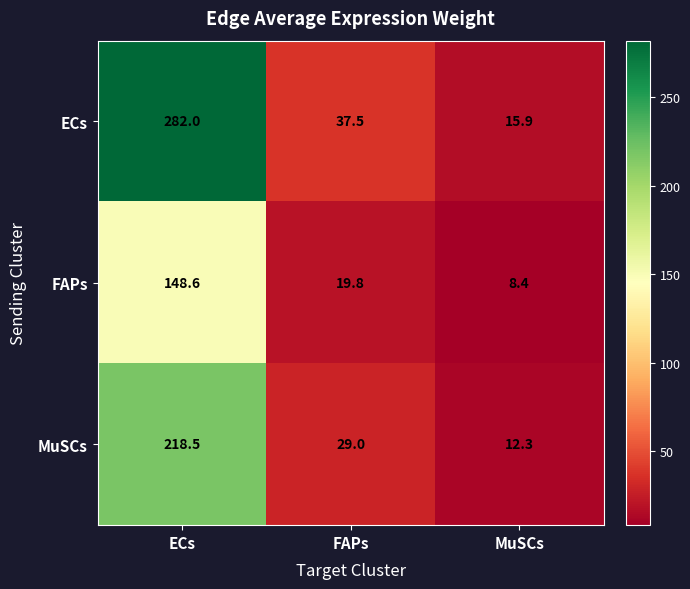

Reading left to right, list all the values displayed in this chart.

ECs: ECs=282.0	FAPs=37.5	MuSCs=15.9
FAPs: ECs=148.6	FAPs=19.8	MuSCs=8.4
MuSCs: ECs=218.5	FAPs=29.0	MuSCs=12.3